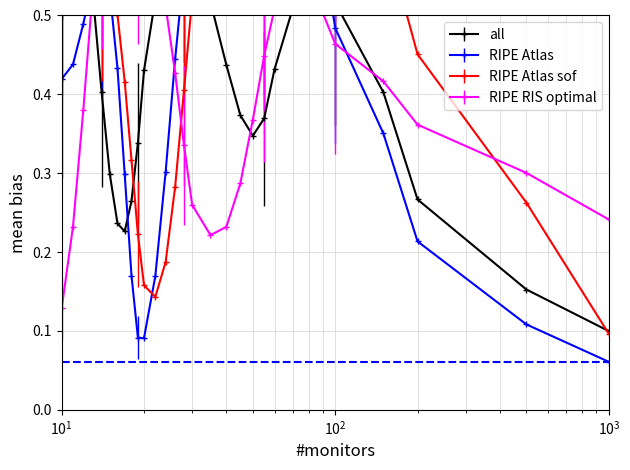

What is the maximum value for all?

0.7